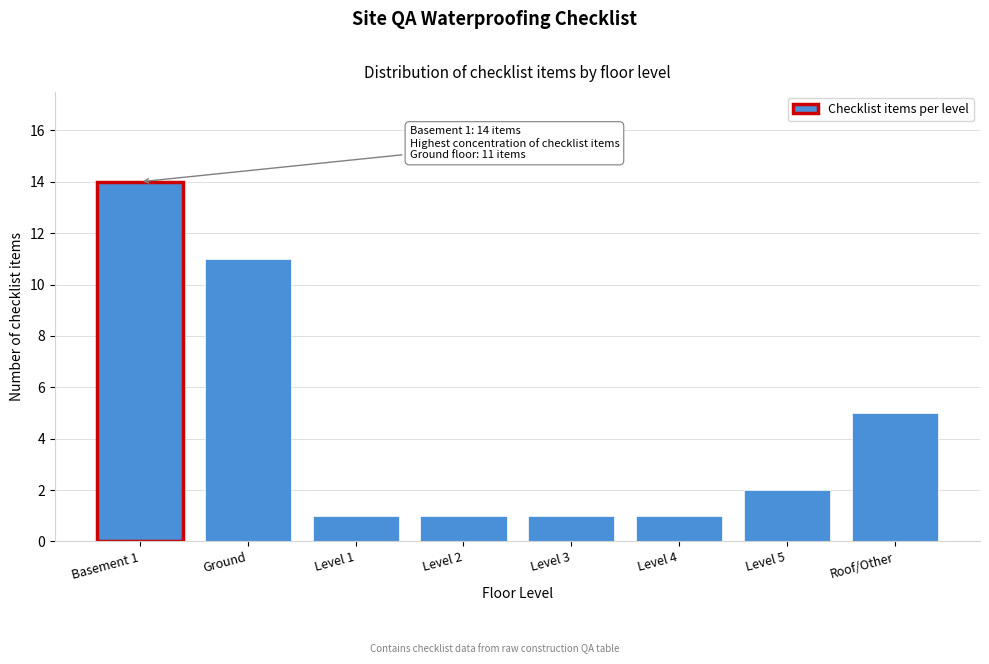

Reading left to right, extract all data points from this chart.

Basement 1=14	Ground=11	Level 1=1	Level 2=1	Level 3=1	Level 4=1	Level 5=2	Roof/Other=5